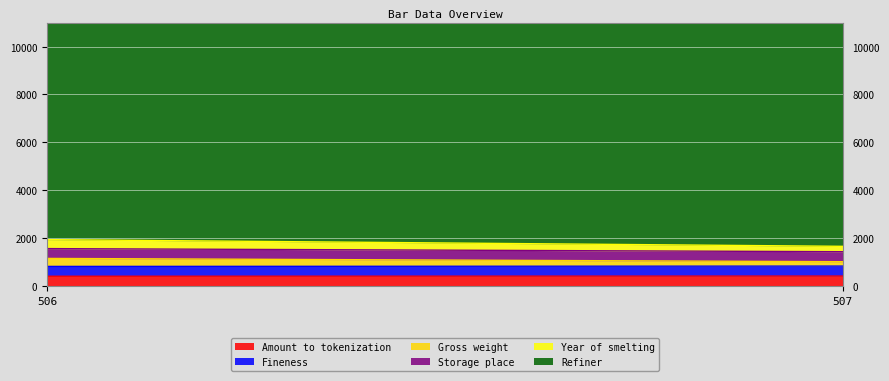

The Fineness series shows 417 at 507. True or false?

True